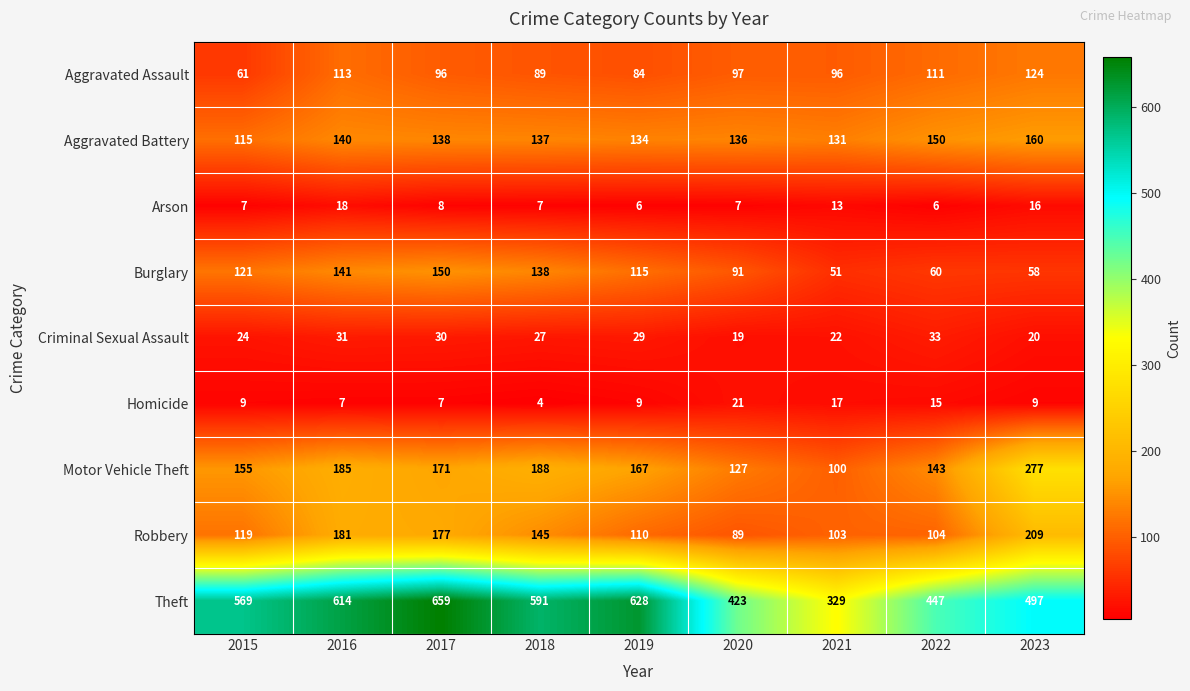

What is the average value of the Motor Vehicle Theft series?

168